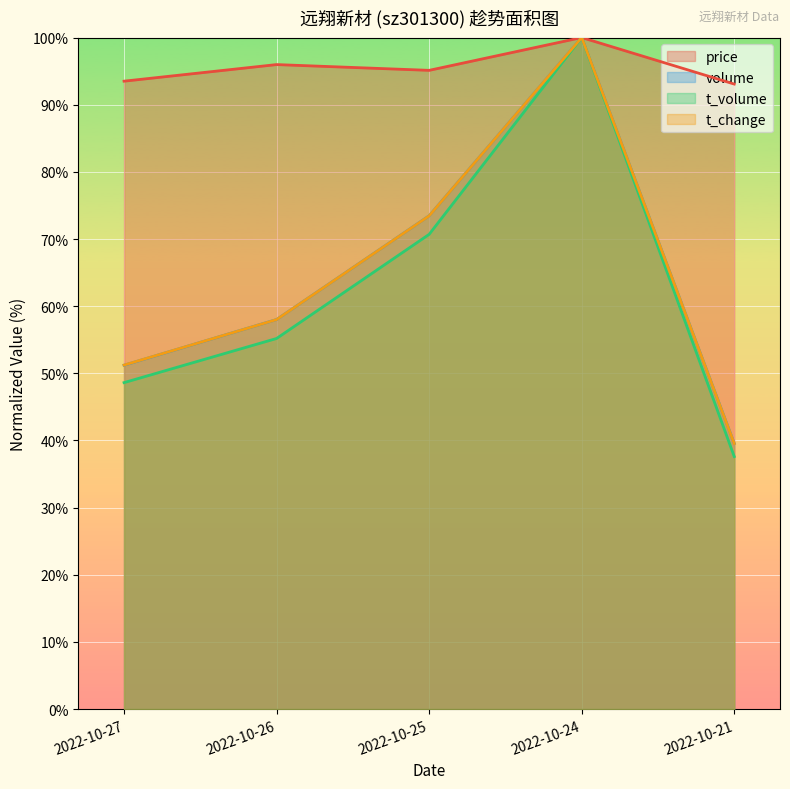

What is the value of the t_volume point at the 1st from the left?

48.6